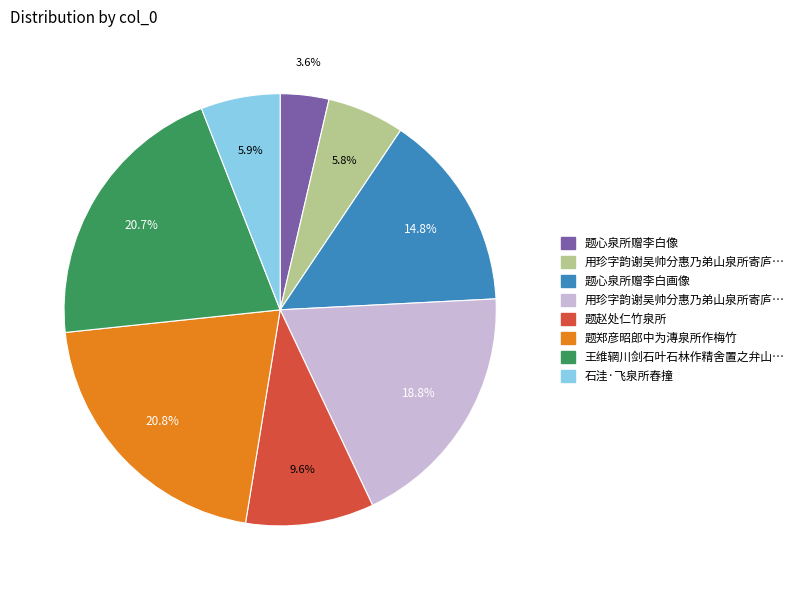

Does any single category account for the majority?

No